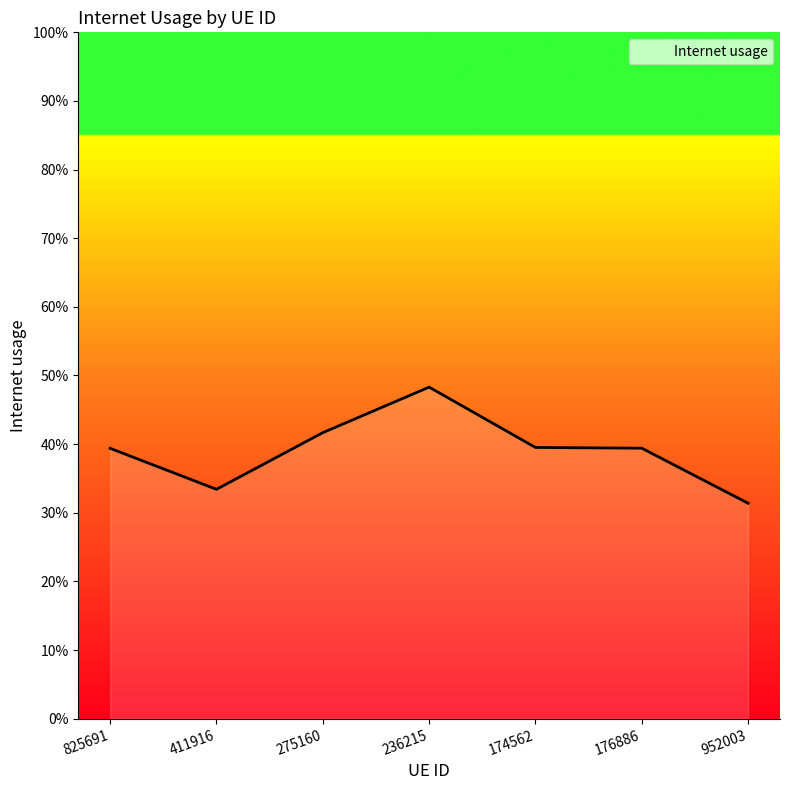

What is the difference between the maximum and second lowest values?

0.1